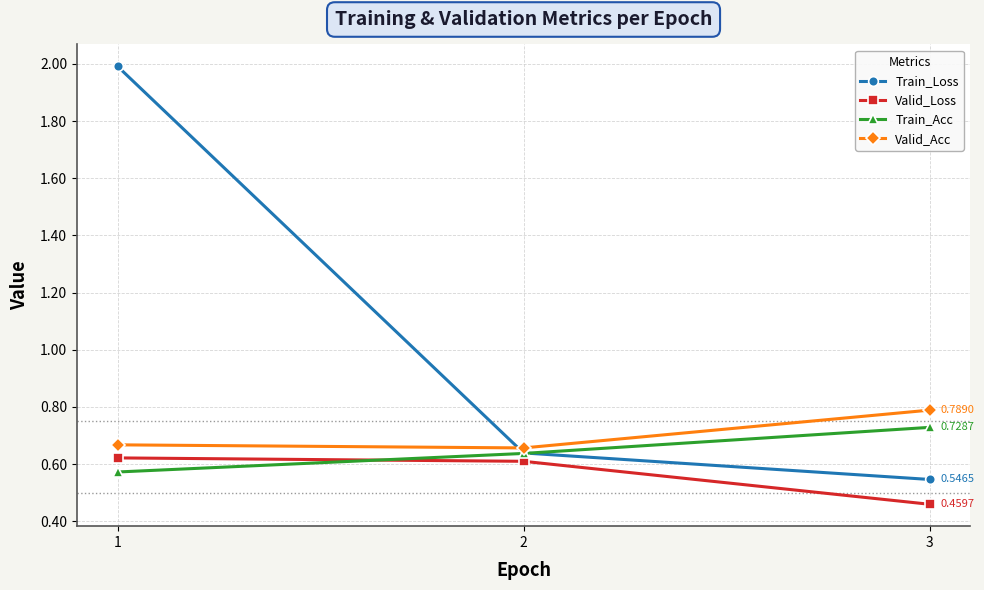

Which series has the largest range (max minus min)?

Train_Loss